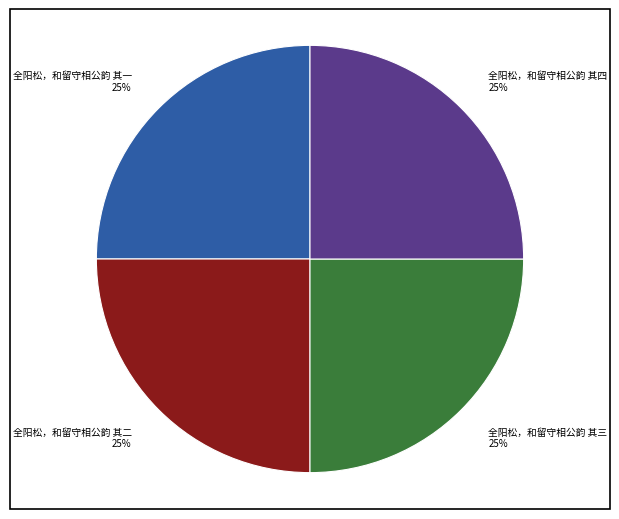

The 全阳松，和留守相公韵 其一 slice represents 39% of the pie. True or false?

False